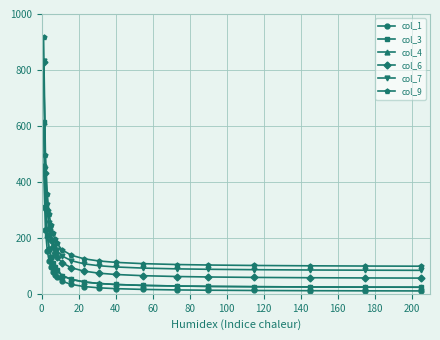

What is the value of the col_4 point at the 6th from the left?

110.9